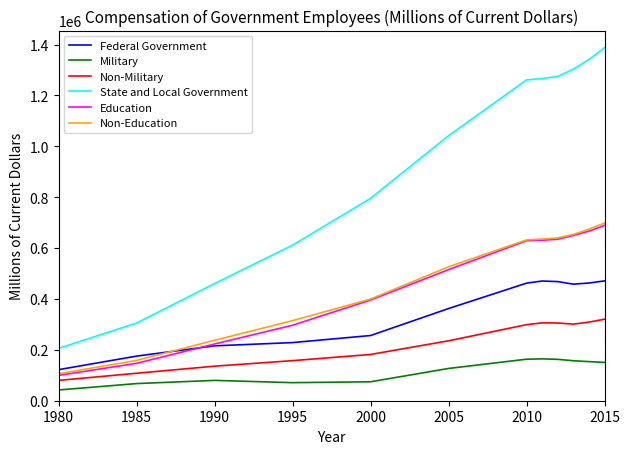

True or false: Non-Education and Military cross at least once.

False